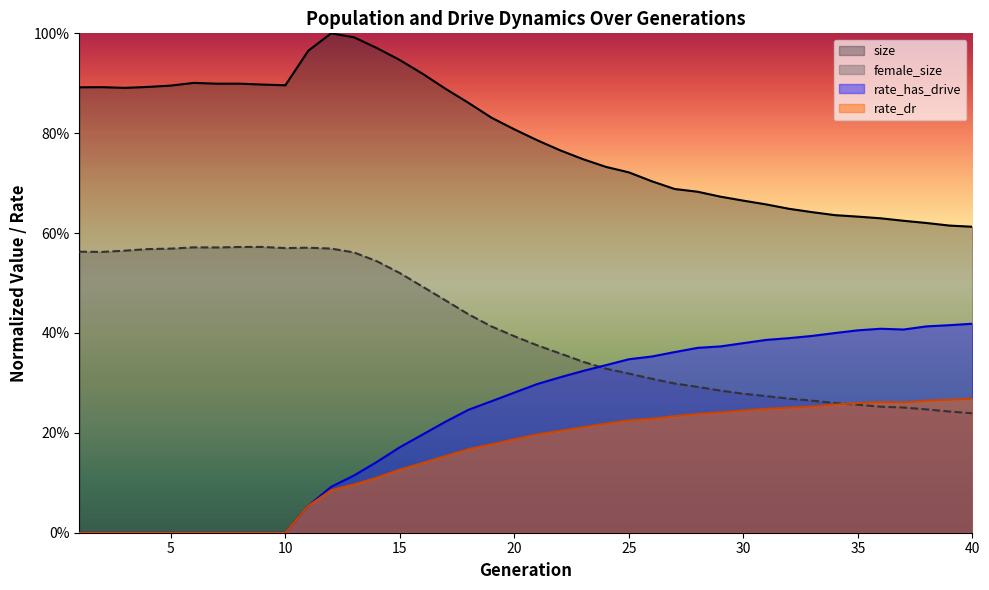

True or false: size and female_size cross at least once.

False